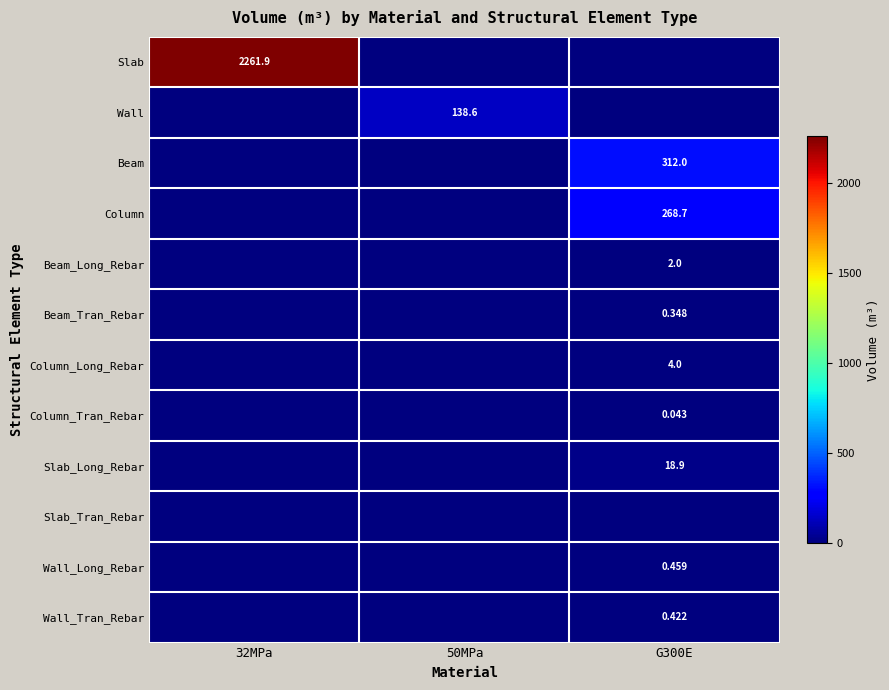

What is the sum of the Beam values at 32MPa and G300E?

312.0